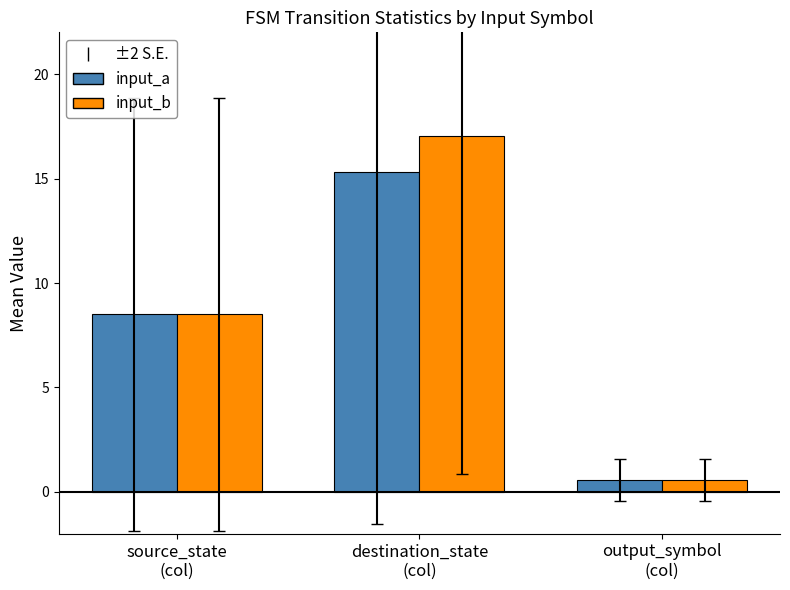

At which label does input_a first exceed 8?

source_state
(col)